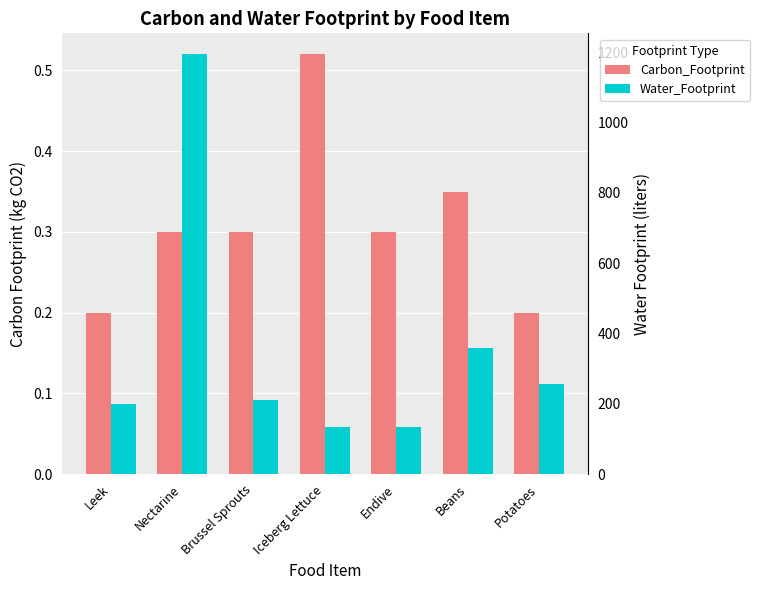

What is the difference between the highest and lowest values at Leek?

199.8